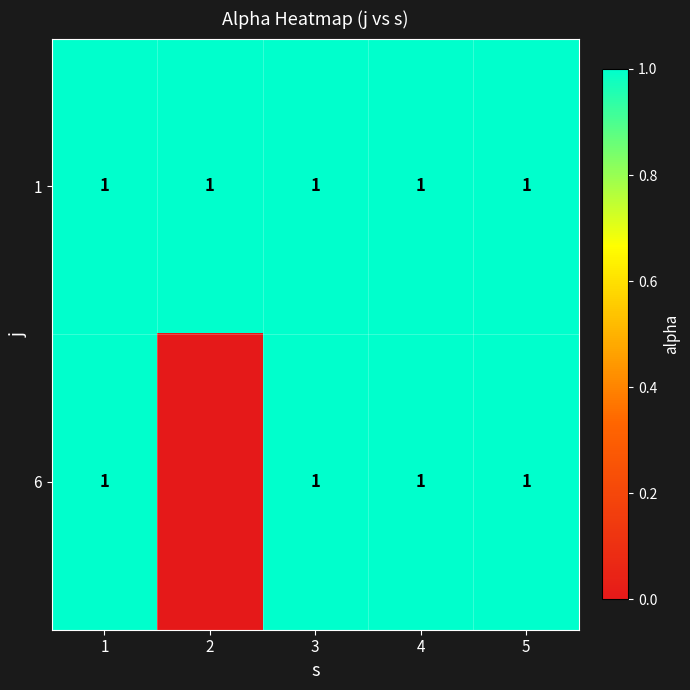

The value of 1 at 3 is 1. True or false?

True